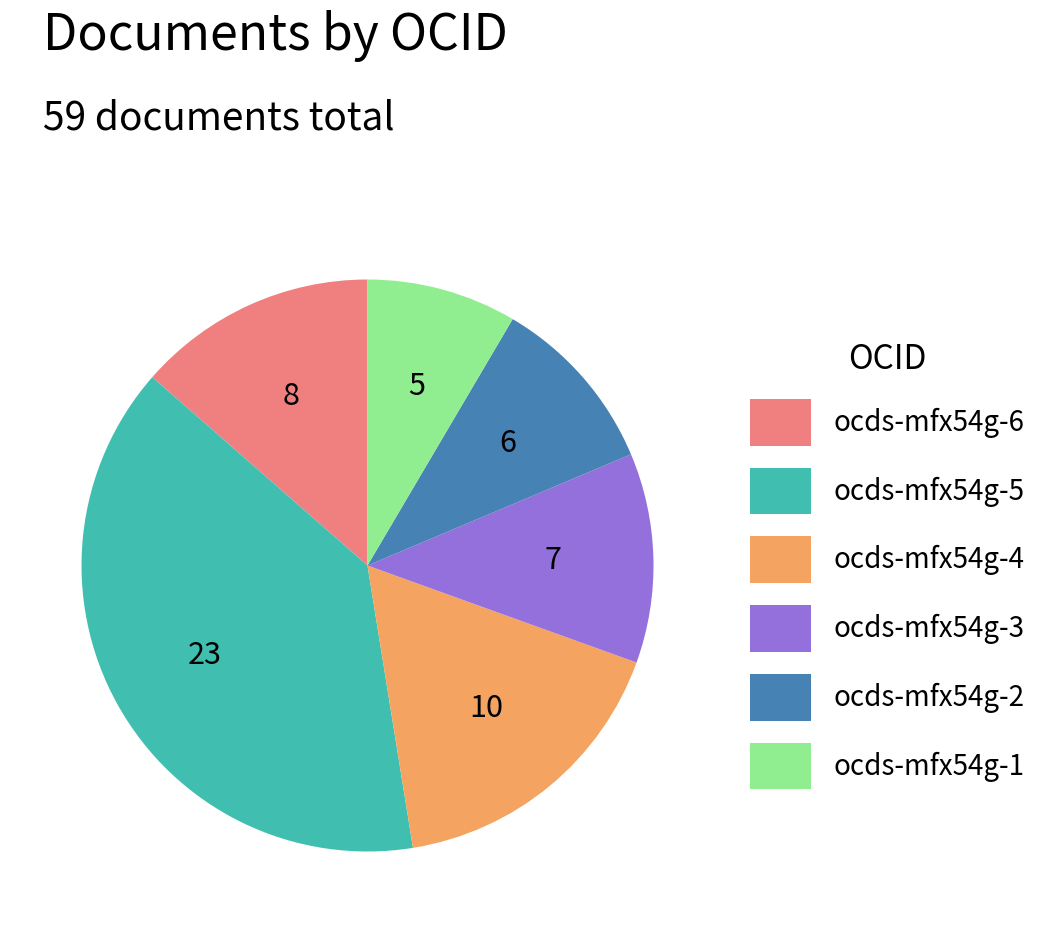

What is the ratio of the value at ocds-mfx54g-3 to the value at ocds-mfx54g-2?

1.2